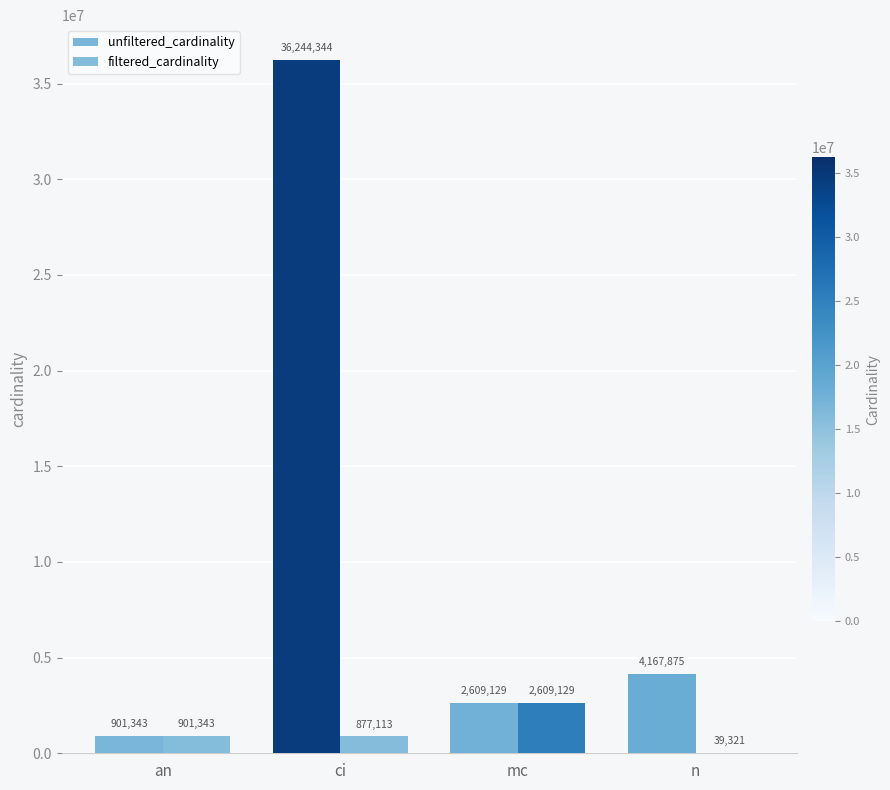

Is the value of unfiltered_cardinality at an greater than the value of filtered_cardinality at n?

Yes